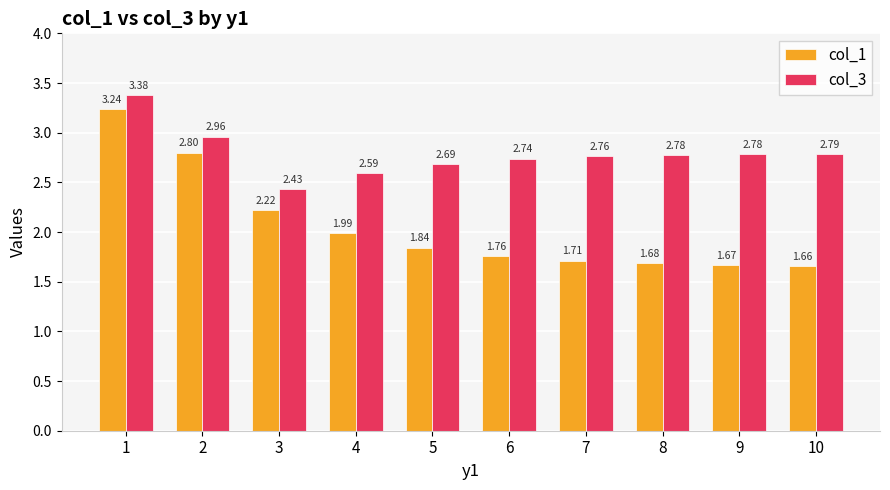

What is the average value of the col_1 series?

2.1